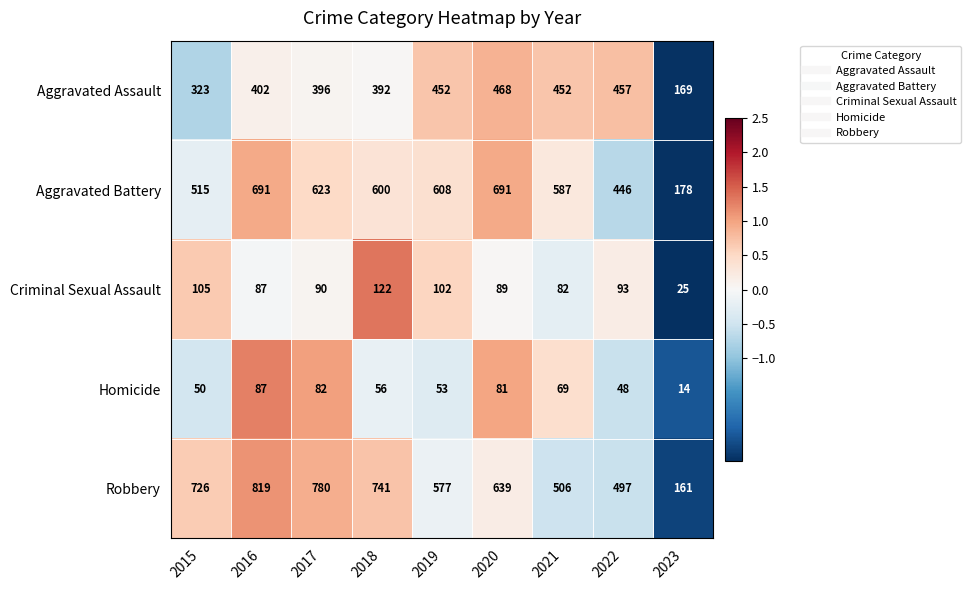

List the series in order of their peak value, highest first.

Robbery, Aggravated Battery, Aggravated Assault, Criminal Sexual Assault, Homicide